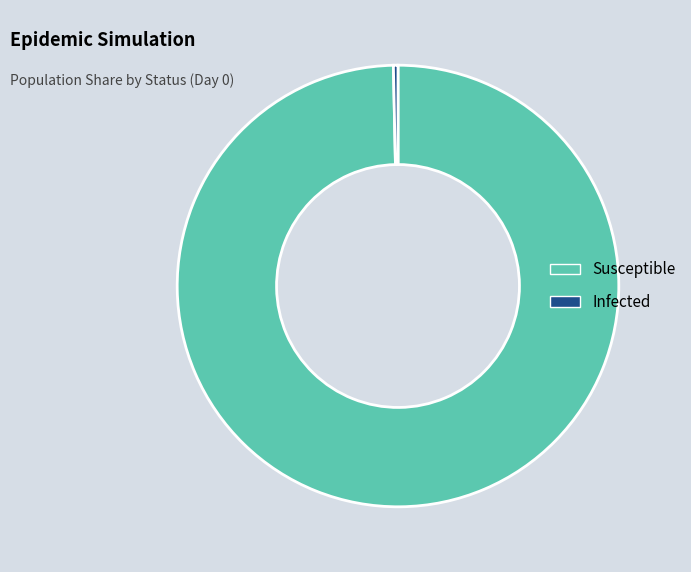

Combined, do Infected and Susceptible account for over 50%?

Yes